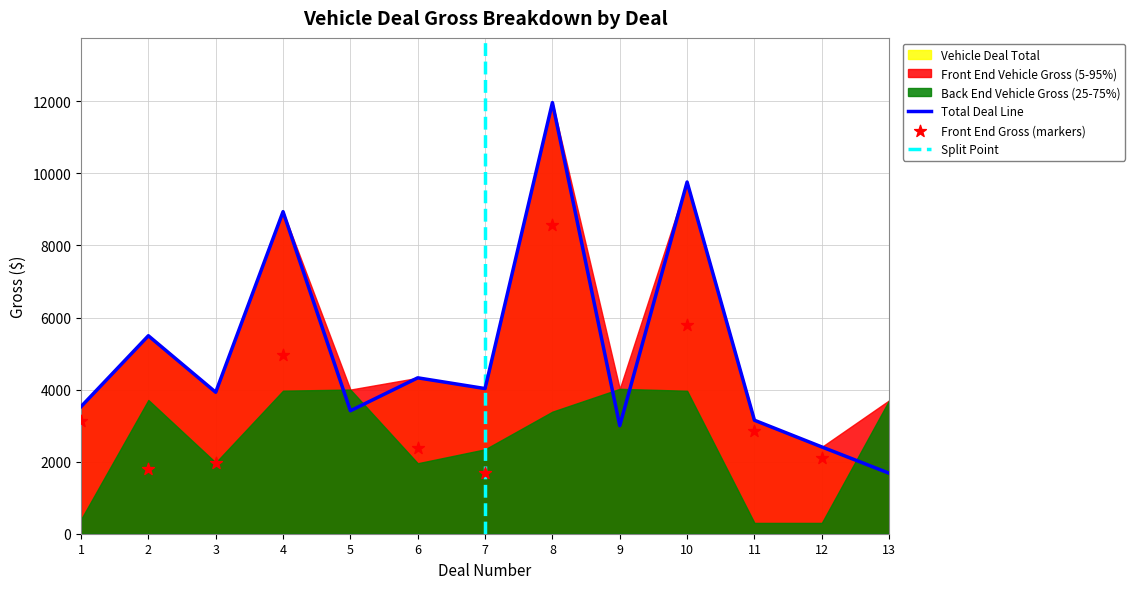

What is the total value across all series at 7?

8058